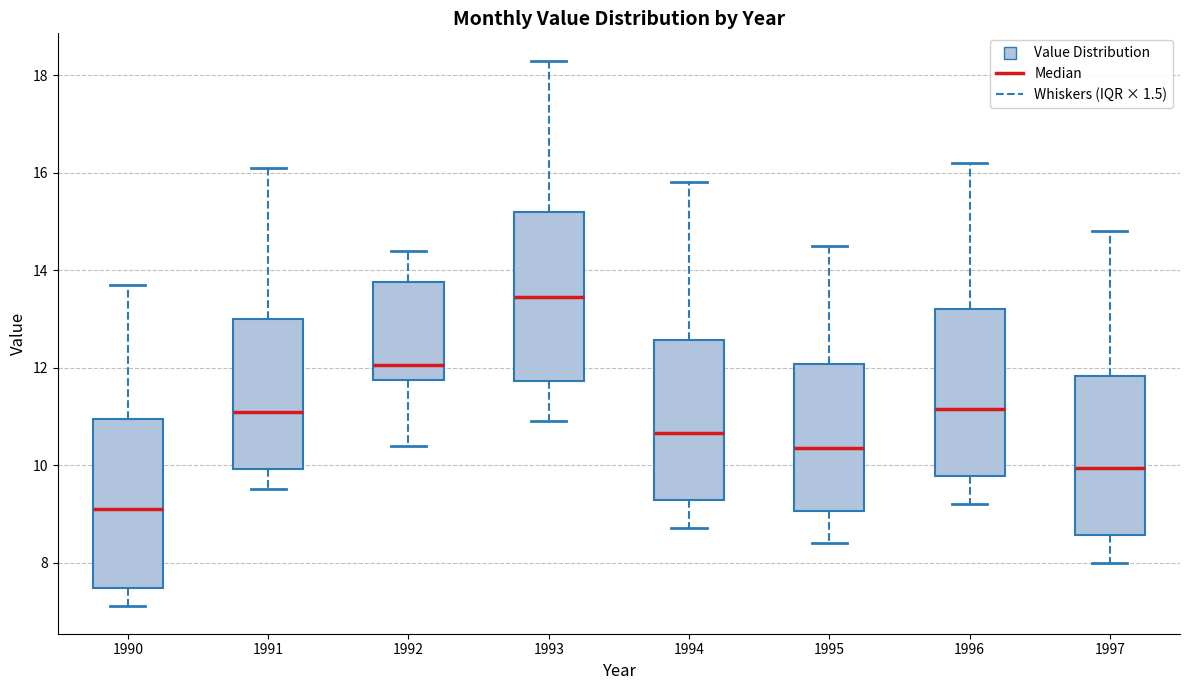

Reading left to right, transcribe this box plot: for each box, give where its median line is, the range the box spans, and where its two whiskers end, as read against the y-axis. The values are not printed on the chart, so give them approximately, as read against the axis.

1990: median 9.2, box 7.4 to 11.0, whiskers 7.2 to 13.8
1991: median 11.2, box 10.0 to 13.0, whiskers 9.6 to 16.2
1992: median 12.0, box 11.8 to 13.8, whiskers 10.4 to 14.4
1993: median 13.4, box 11.8 to 15.2, whiskers 11.0 to 18.4
1994: median 10.6, box 9.2 to 12.6, whiskers 8.8 to 15.8
1995: median 10.4, box 9.0 to 12.0, whiskers 8.4 to 14.6
1996: median 11.2, box 9.8 to 13.2, whiskers 9.2 to 16.2
1997: median 10.0, box 8.6 to 11.8, whiskers 8.0 to 14.8